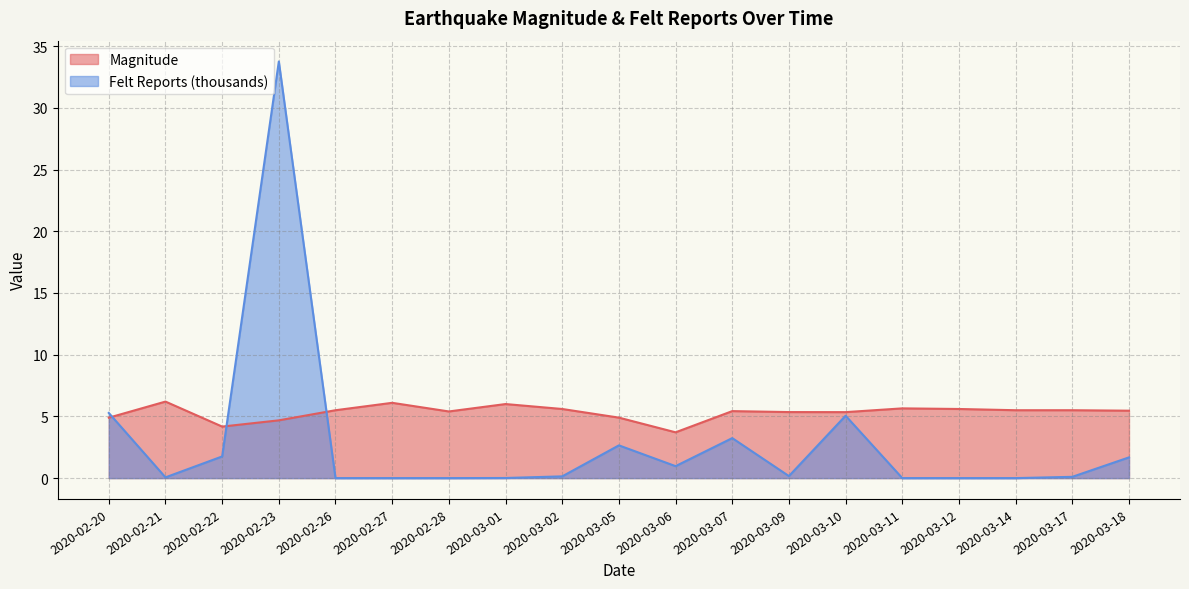

What position from the left is 2020-02-23?

4